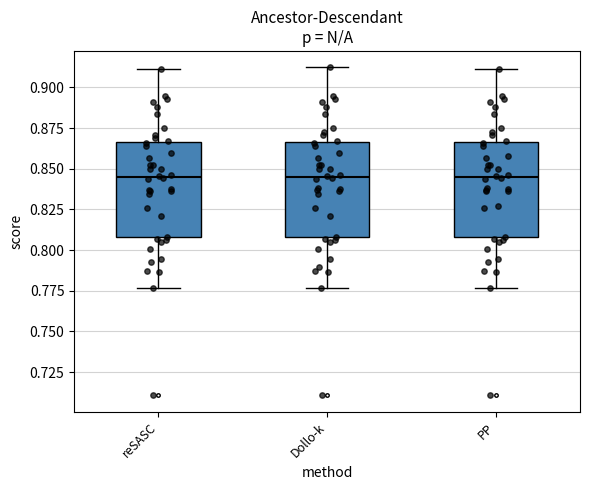

Reading left to right, read every box against the y-axis: the position of its median line, the range the box covers, and the ends of its whiskers. The values are not printed on the chart, so give them approximately, as read against the axis.

reSASC: median 0.845, box 0.810 to 0.865, whiskers 0.775 to 0.910
Dollo-k: median 0.845, box 0.810 to 0.865, whiskers 0.775 to 0.910
PP: median 0.845, box 0.810 to 0.865, whiskers 0.775 to 0.910